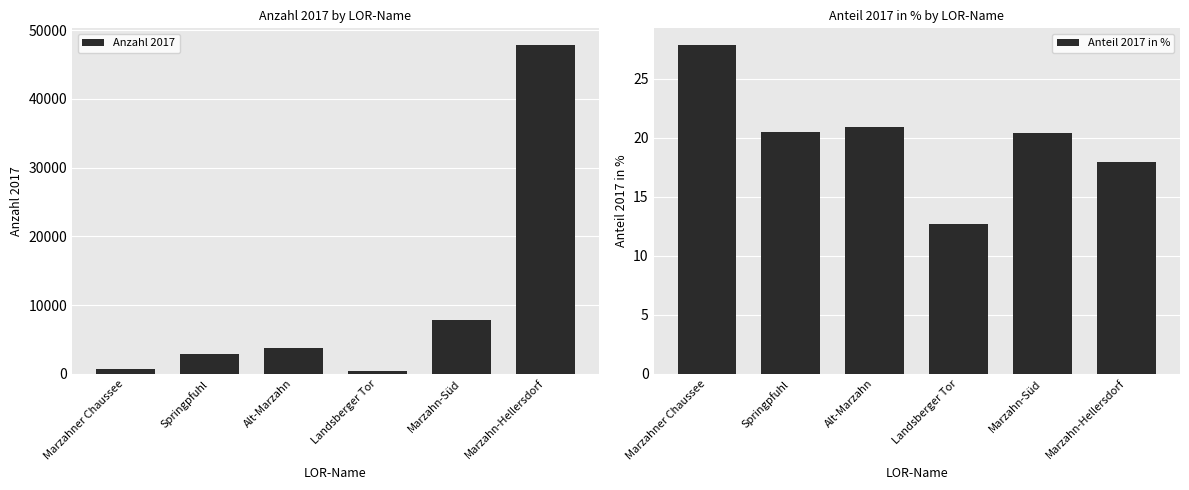

How many values in the Anzahl 2017 series exceed 3813?

2